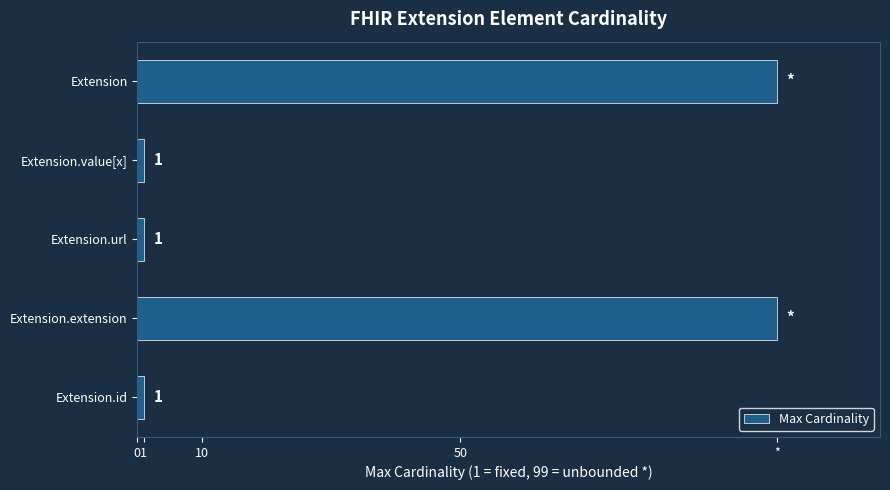

How many bars are there in total?

5